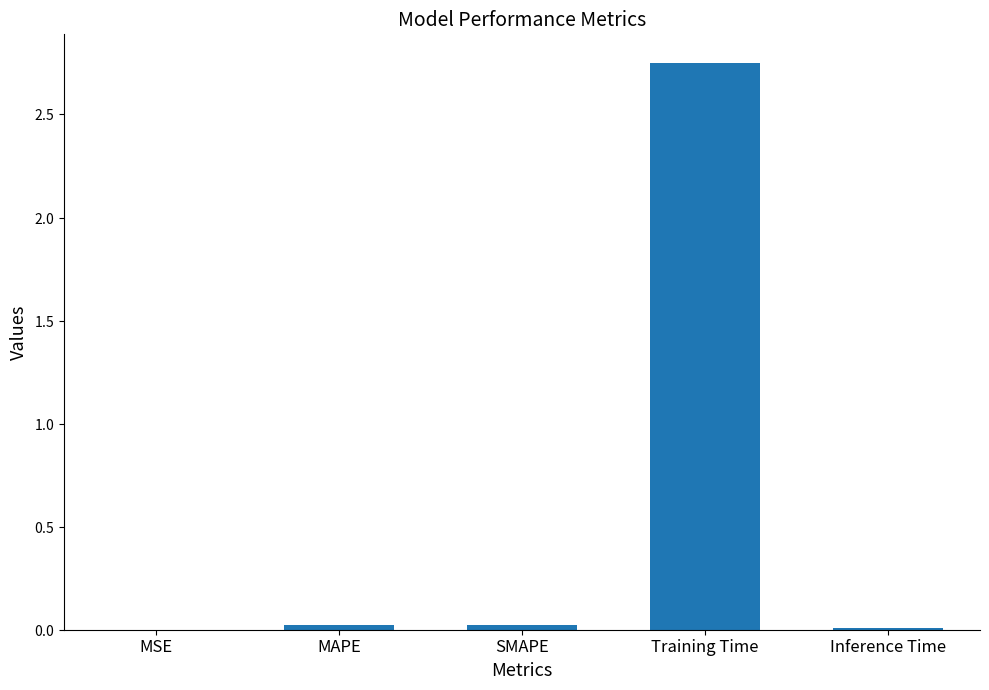

List the labels in order of value, smallest first.

MSE, Inference Time, SMAPE, MAPE, Training Time